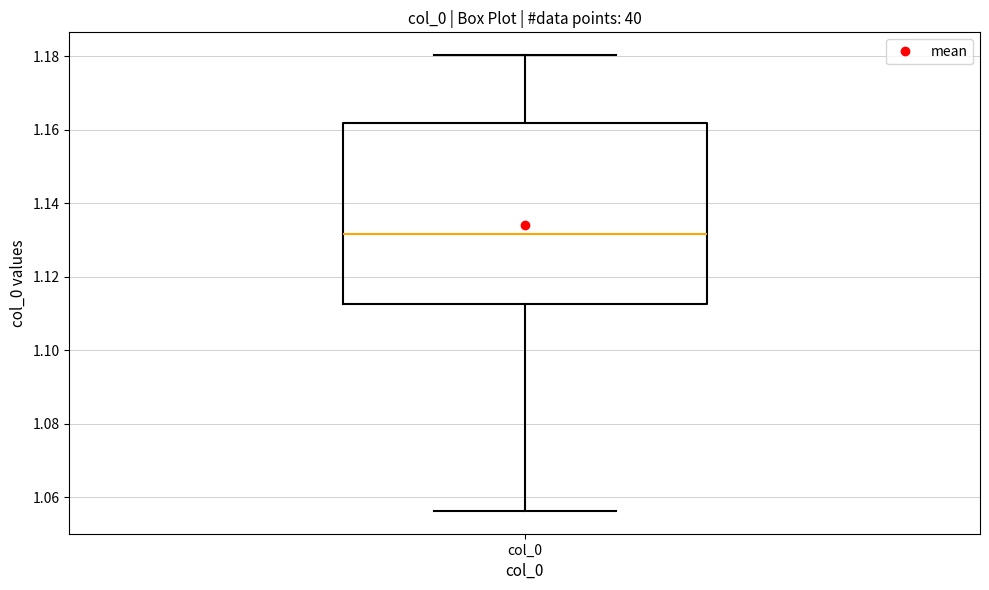

Read this box plot against the y-axis: the position of the median line, the range covered by the box, and the ends of both whiskers. The values are not printed on the chart, so give them approximately, as read against the axis.

median 1.132, box 1.112 to 1.162, whiskers 1.056 to 1.180